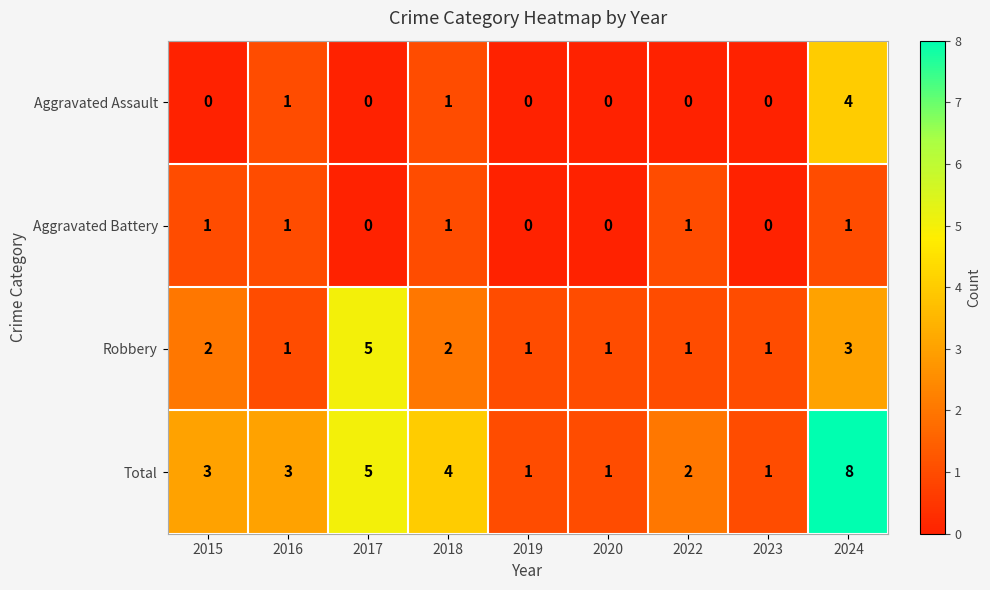

What is the difference between the maximum and minimum values in the Aggravated Assault series?

4